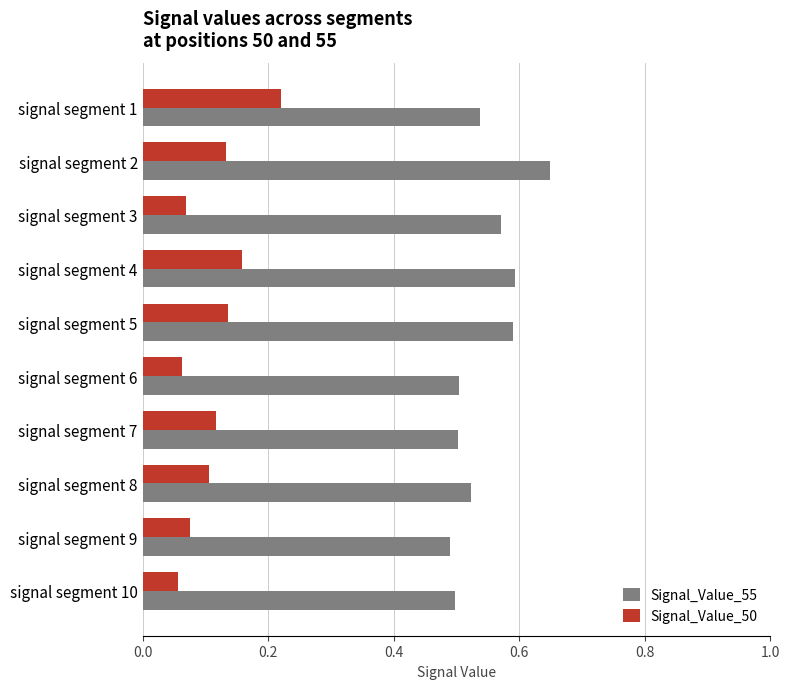

The value of Signal_Value_55 at signal segment 7 is 0.5. True or false?

True